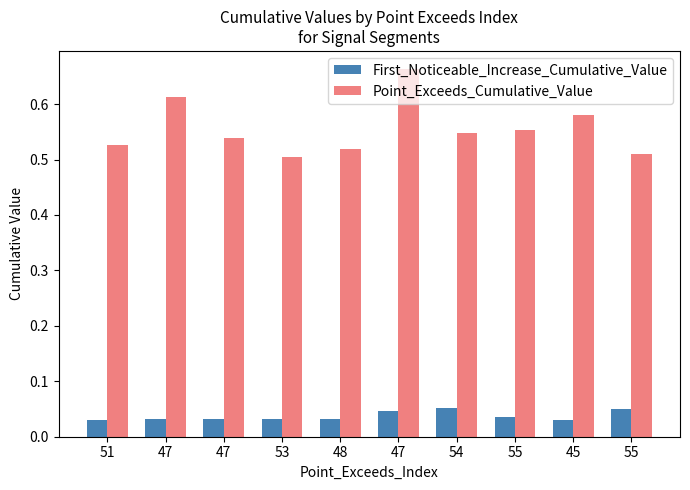

List the labels in order of First_Noticeable_Increase_Cumulative_Value value, largest first.

54, 55, 47, 55, 47, 47, 53, 48, 51, 45